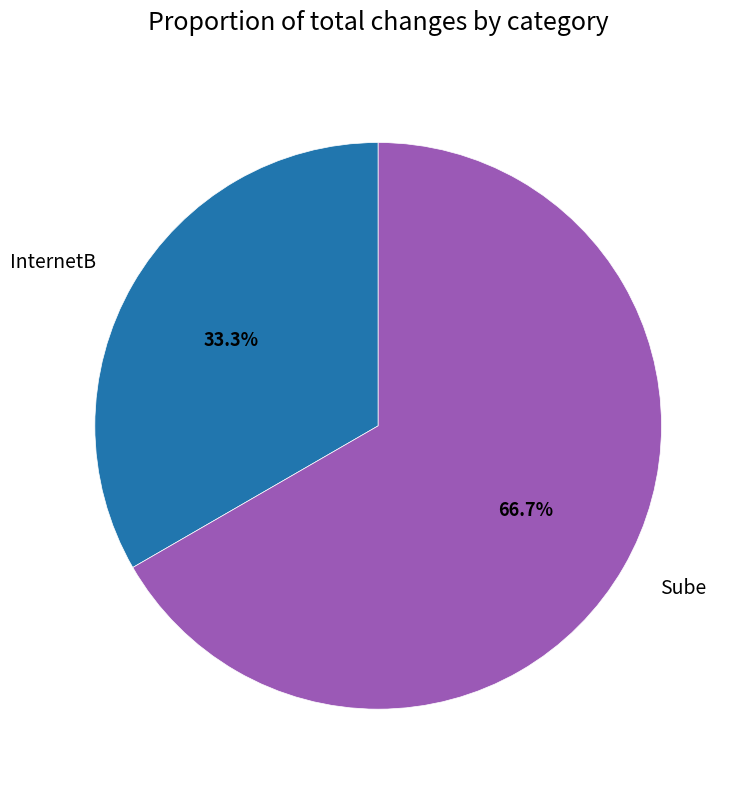

Count the number of slices in the pie.

2